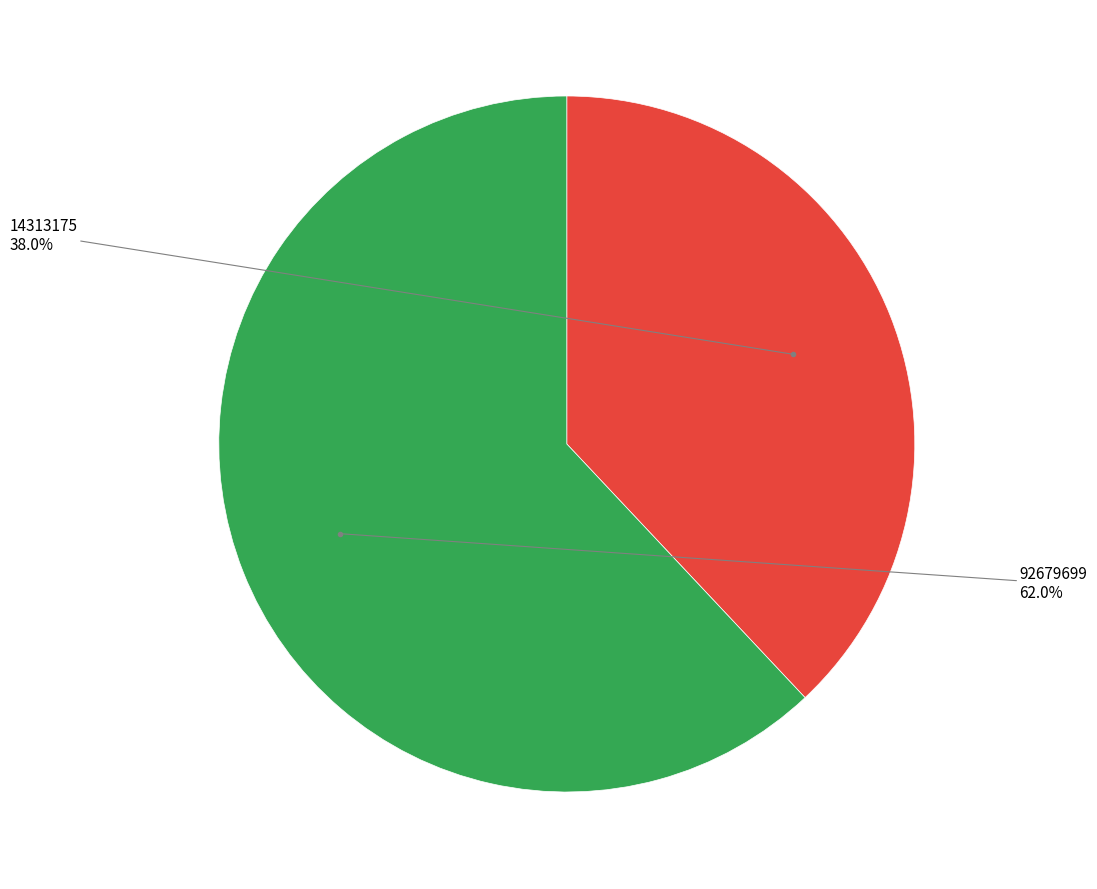

Does any single category account for the majority?

Yes